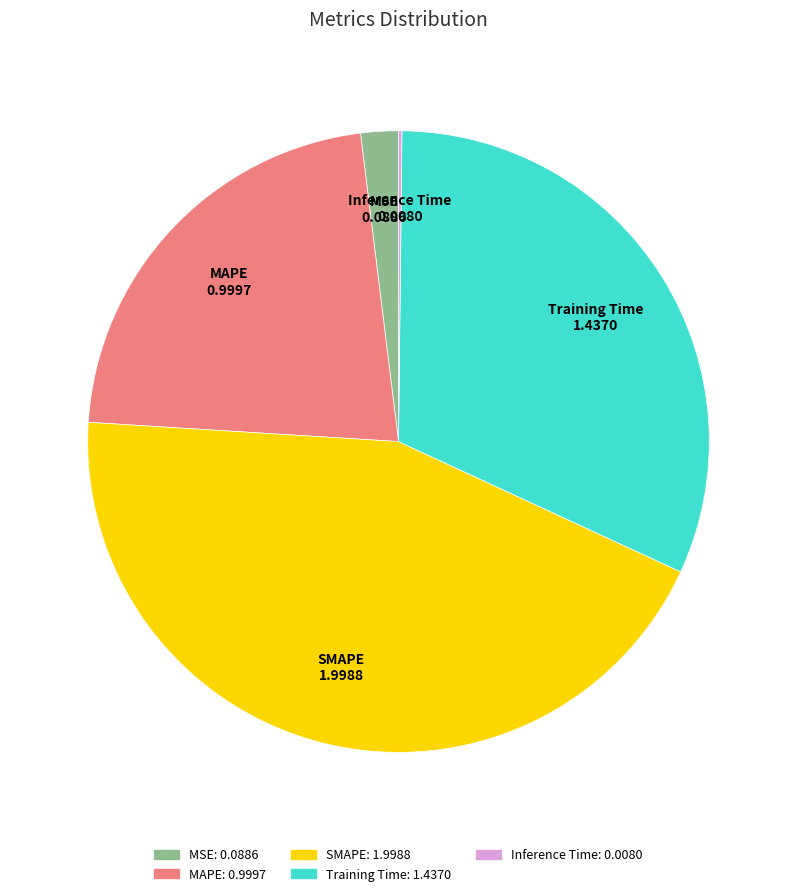

Which has a higher value, MAPE or Training Time?

Training Time